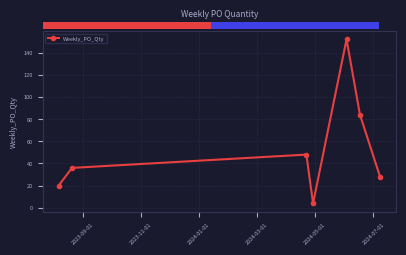

What is the difference between the second highest and minimum values?

80